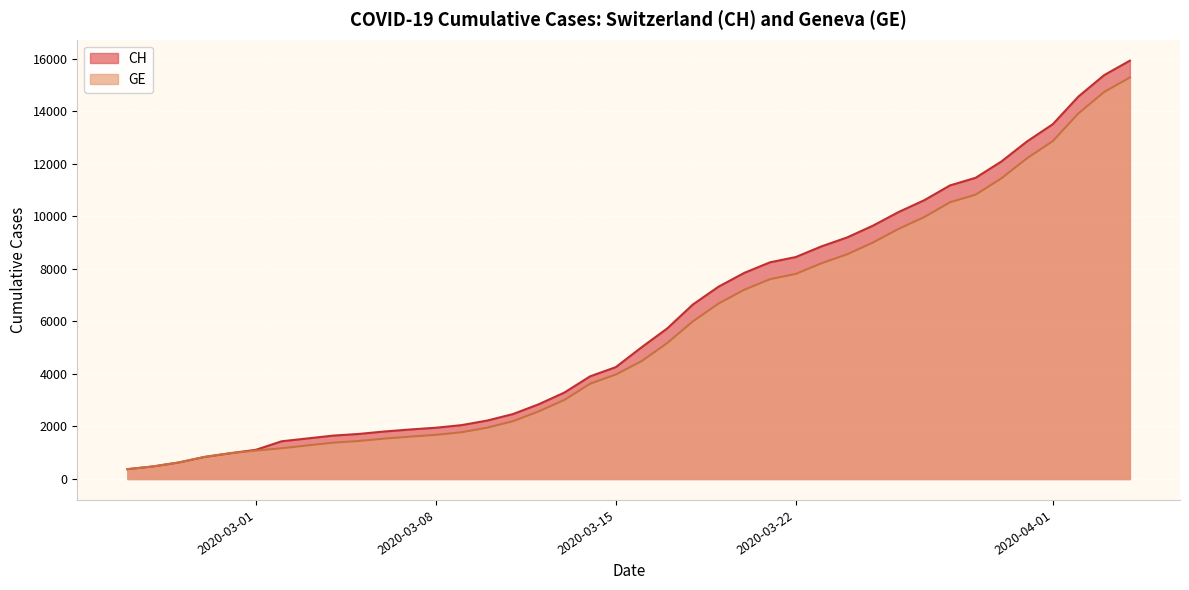

What are all the series names shown in the legend?

CH, GE